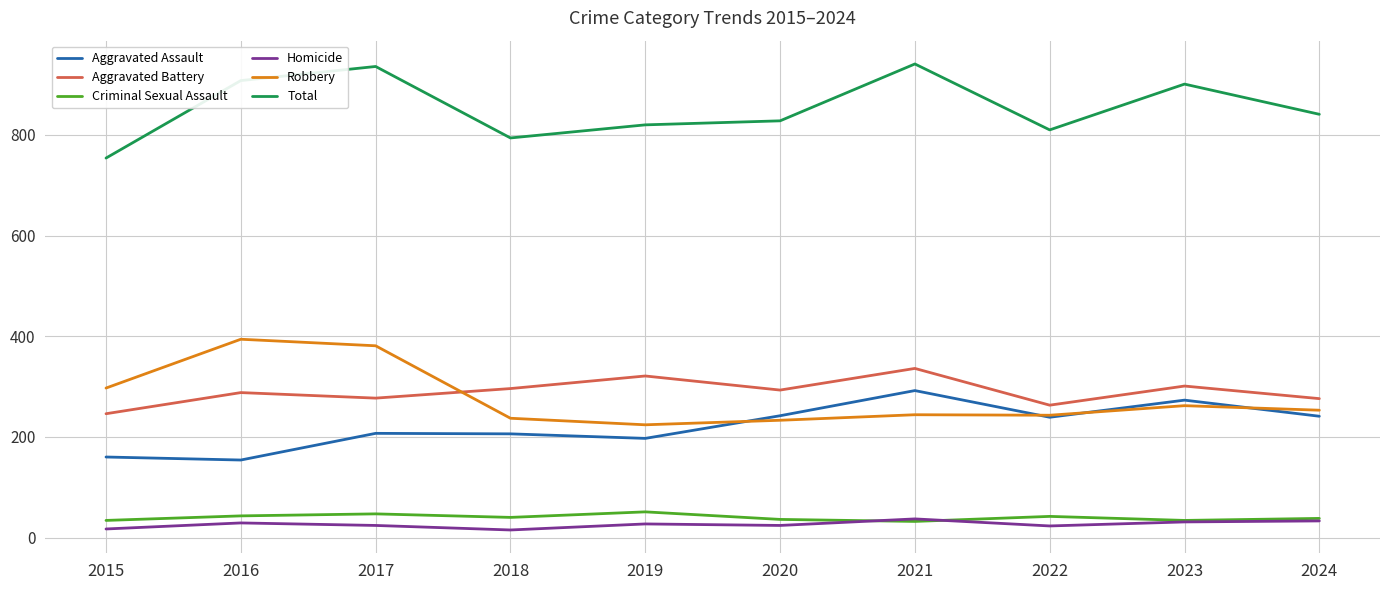

What is the highest value of the Robbery series?

394